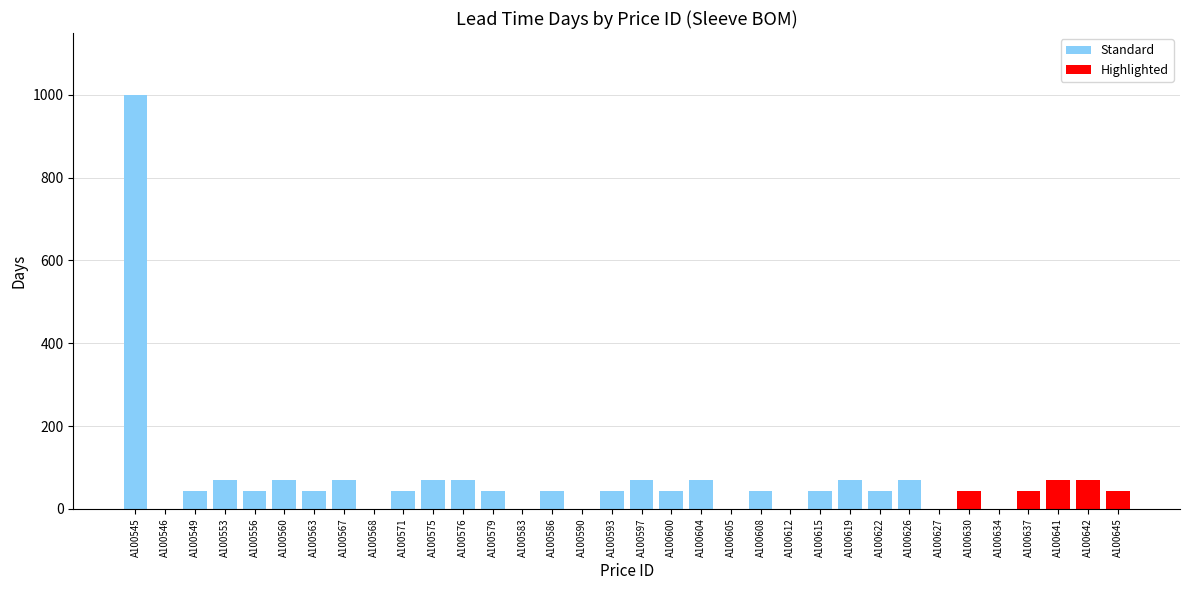

How many bars are there in total?

34